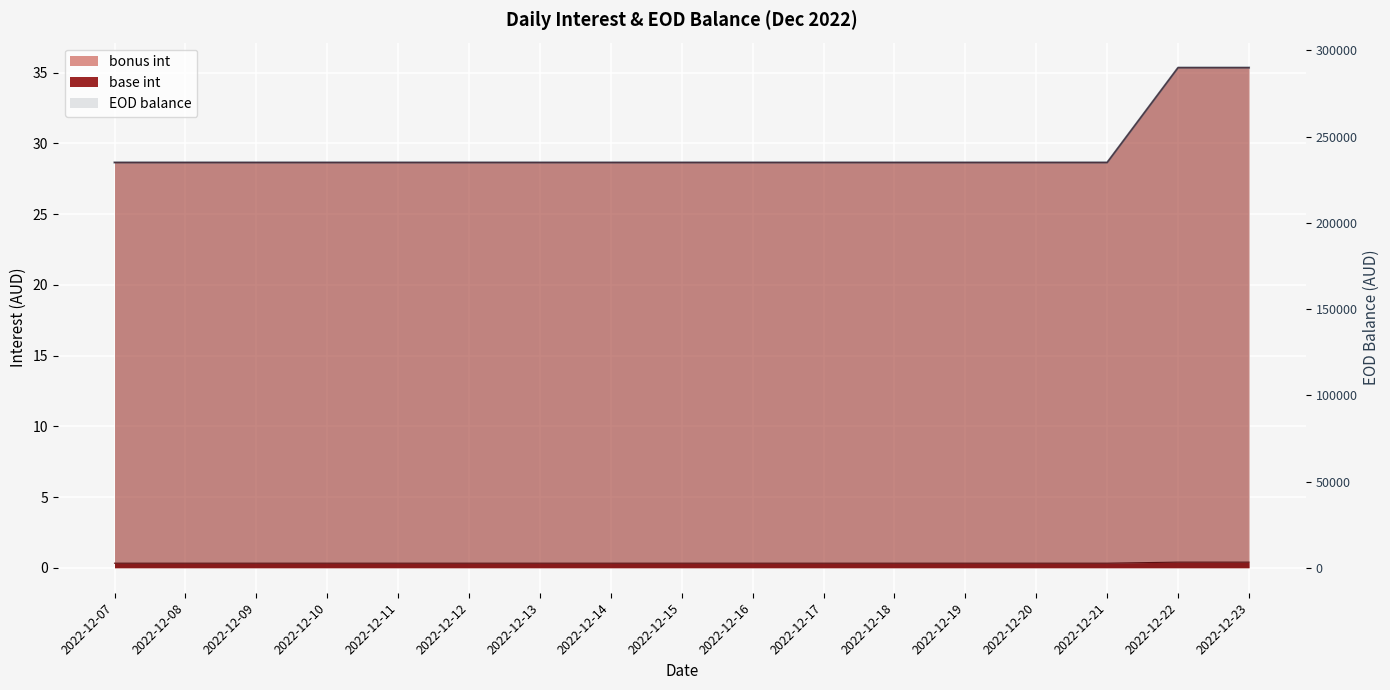

What is the sum of all values?

4105000